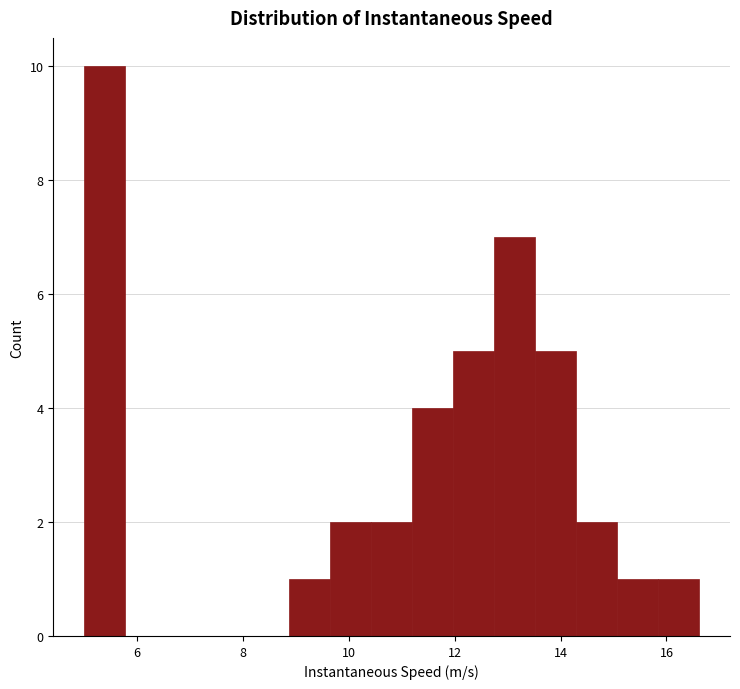

Around what value on the x-axis is the tallest bar? Give the approximate position of its centre, as read against the axis.

5.4